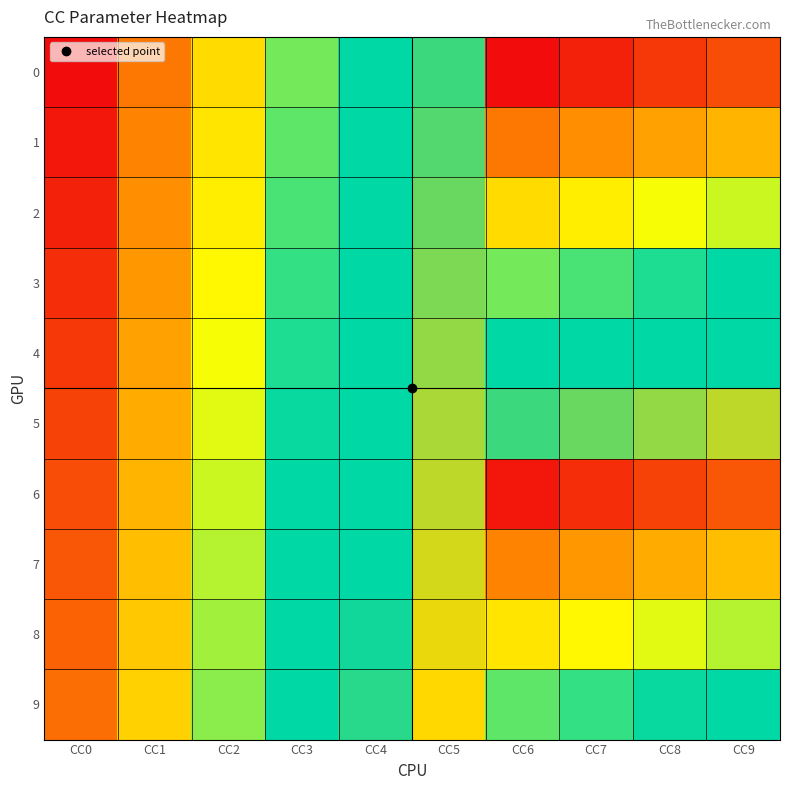

Which series has the largest total across all categories?

5